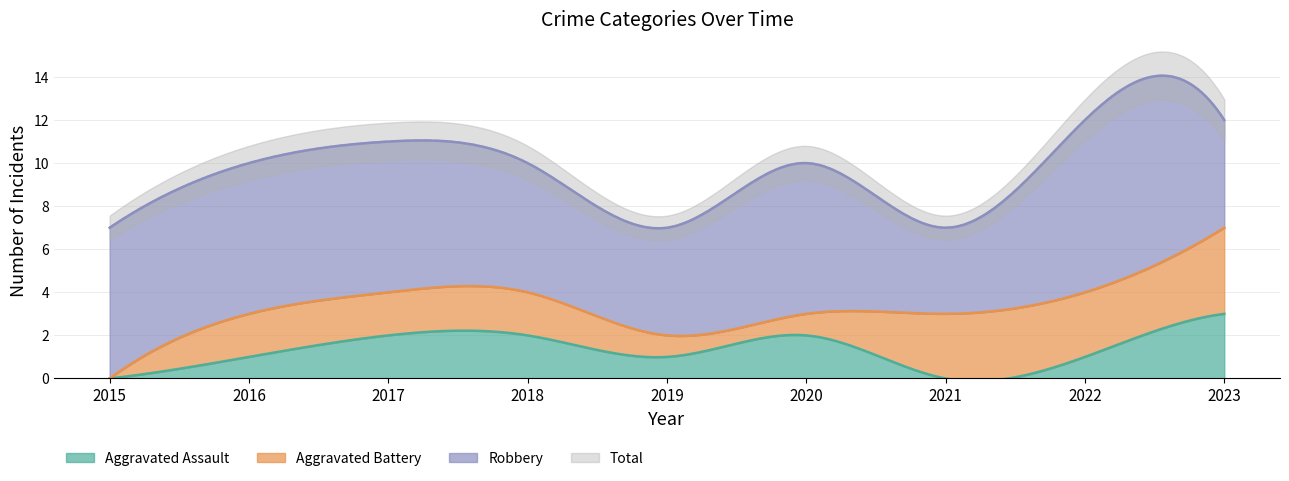

Which series has the widest spread of values?

Total